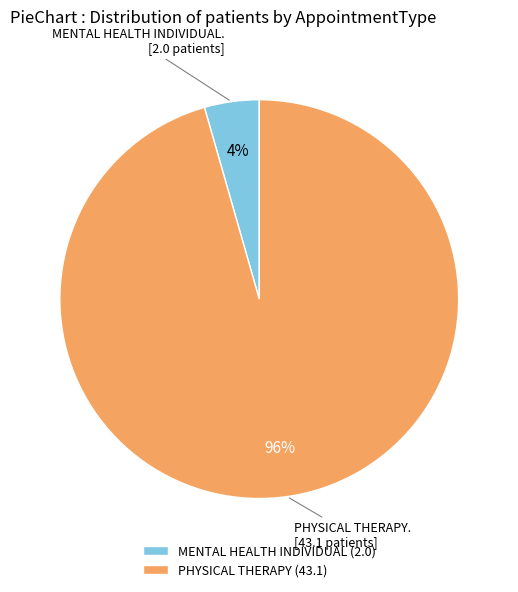

Does any single category account for the majority?

Yes